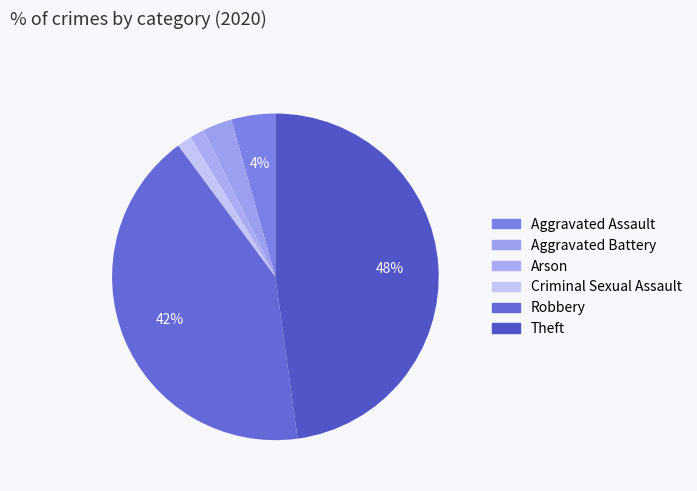

Does Arson account for over 50% of the chart?

No